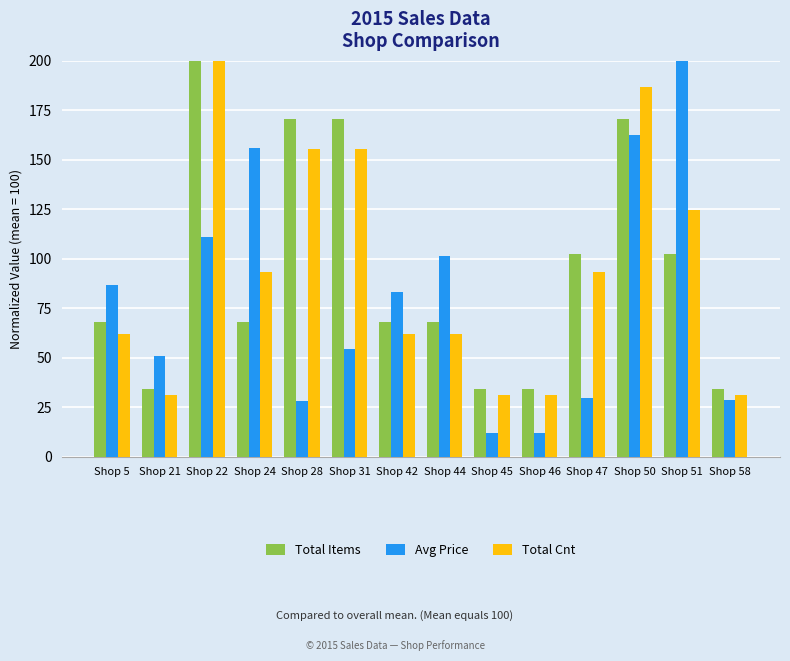

What is the spread (max minus min) of values at Shop 44?

39.3